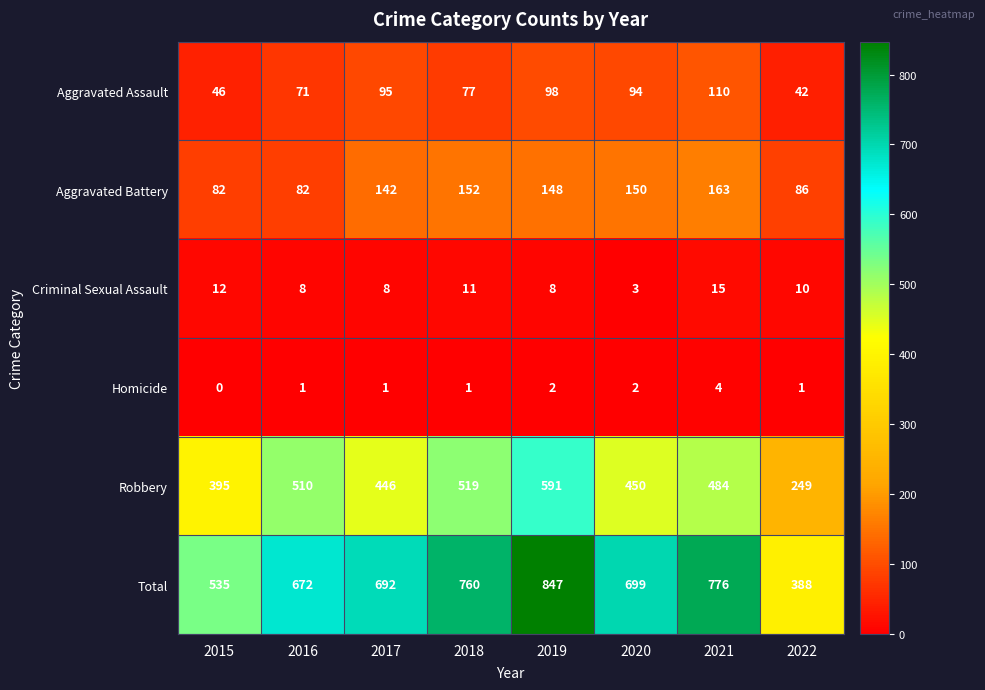

Which series has the largest total across all categories?

Total